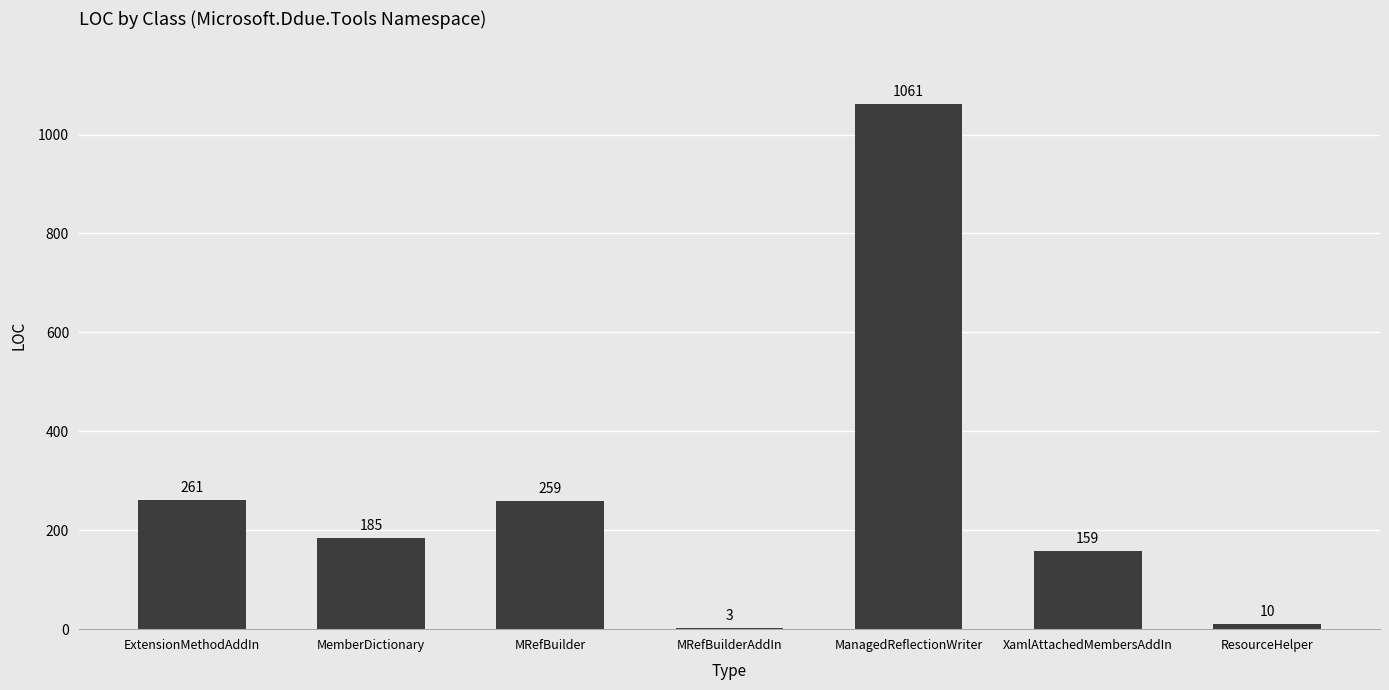

What is the sum of the values at MRefBuilder and MRefBuilderAddIn?

262